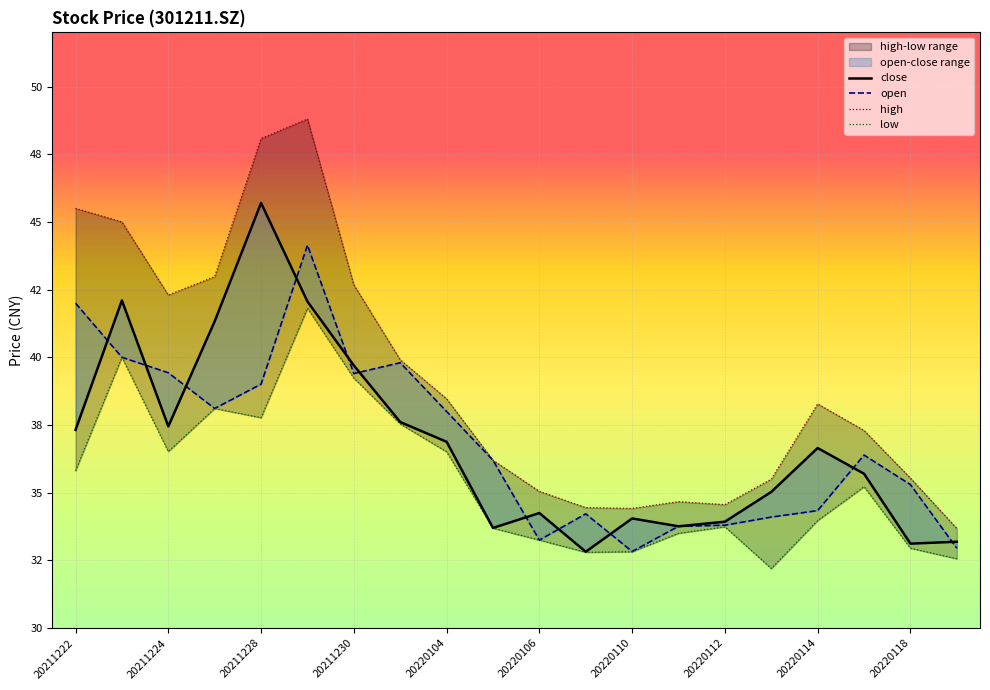

What is the difference between the close values at 20220114 and 15?

1.9